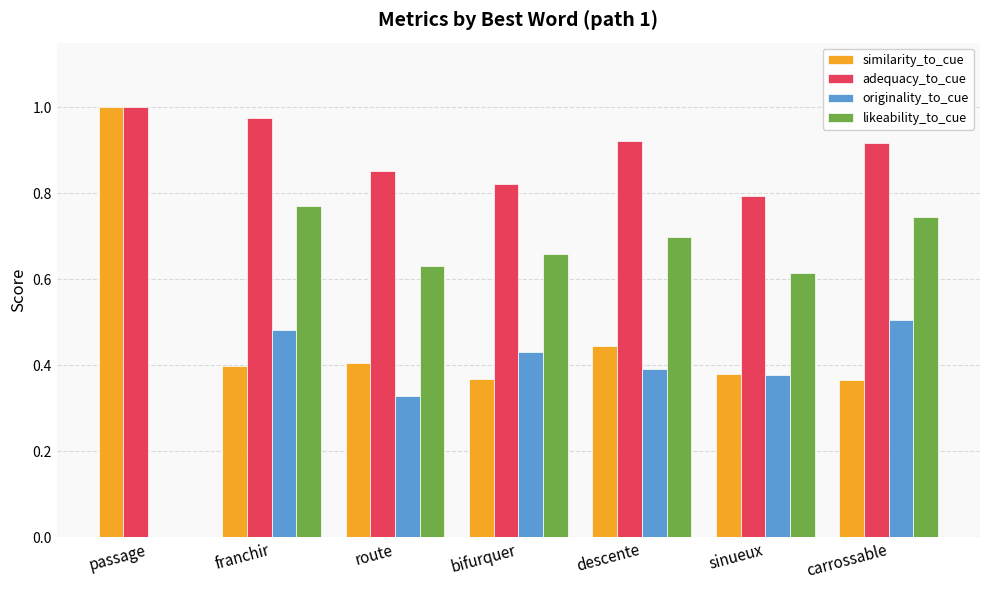

At which label is adequacy_to_cue closest to 0?

sinueux